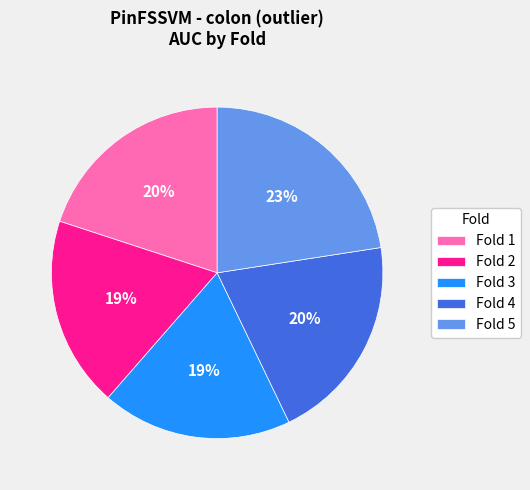

To the nearest percent, what is the average slice percentage?

20%